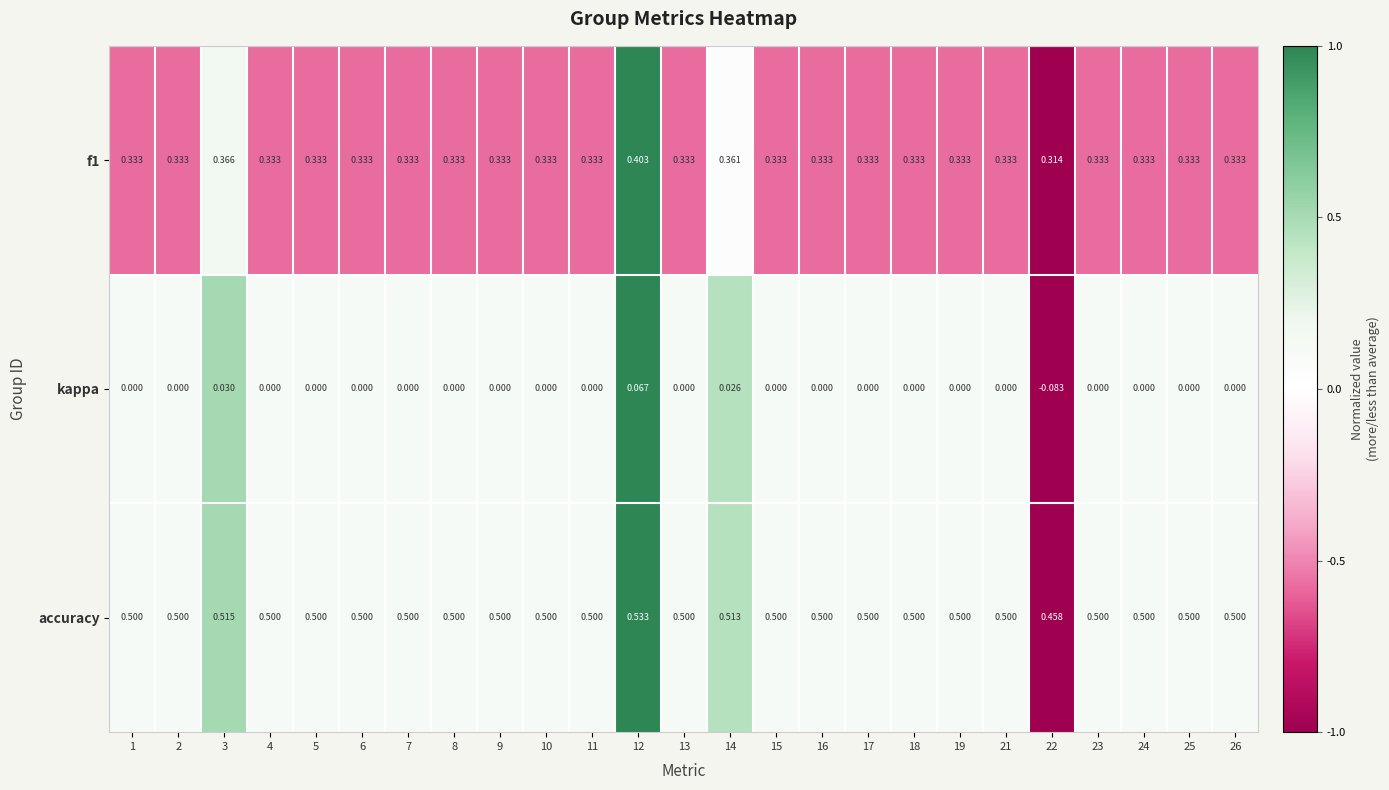

Is the value of accuracy at 1 greater than the value of kappa at 9?

Yes